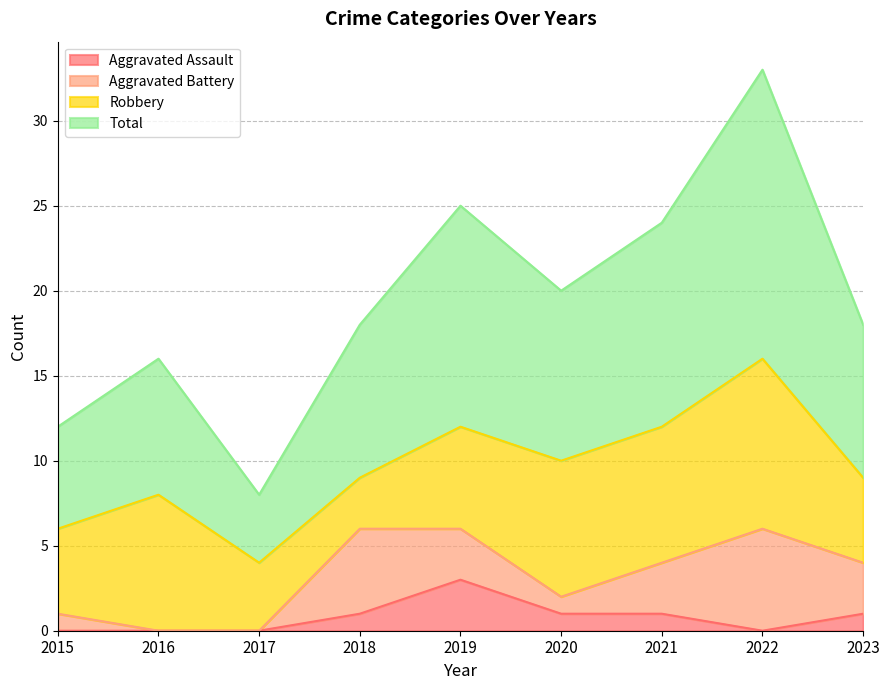

What is the spread (max minus min) of values at 2015?

12